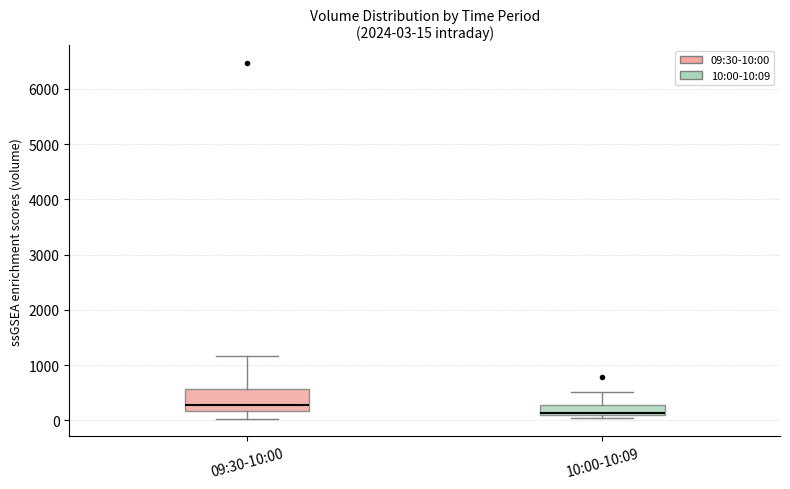

Which box has the lowest median line?

10:00-10:09